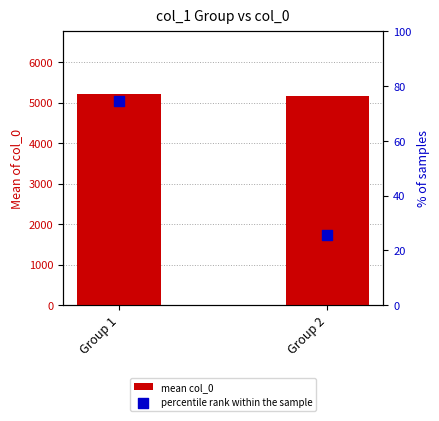

Which series has the largest total across all categories?

mean col_0